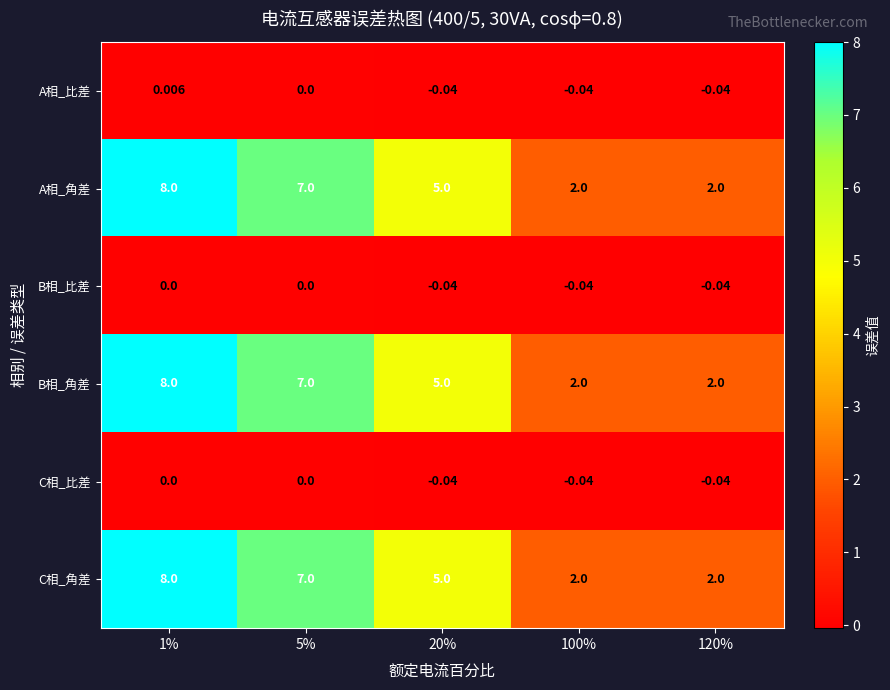

Is the value of B相_比差 at 20% greater than the value of B相_角差 at 100%?

No